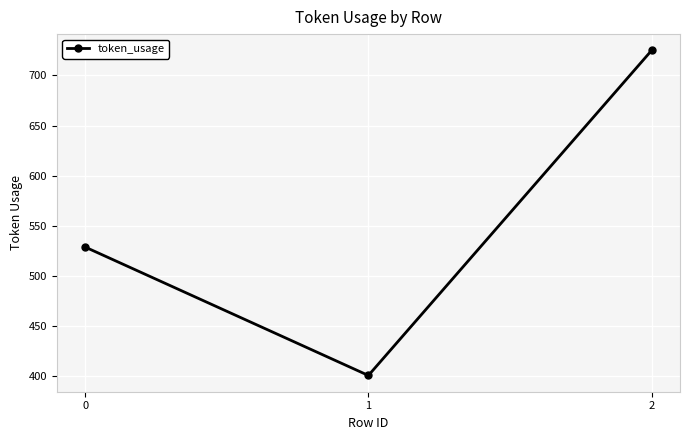

Reading left to right, what are all the values shown in this chart?

0=529	1=401	2=725